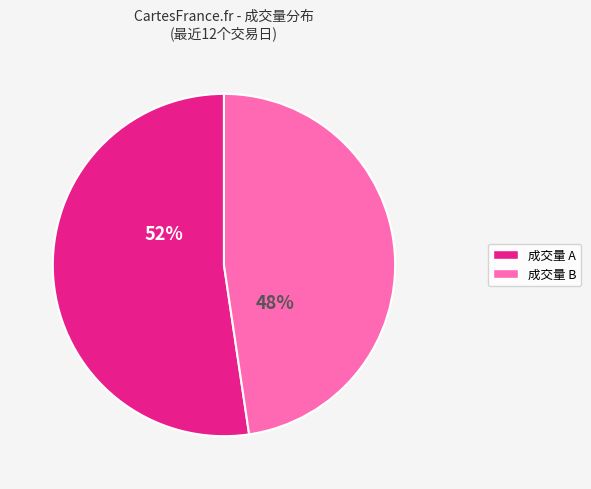

Does any single category account for the majority?

Yes